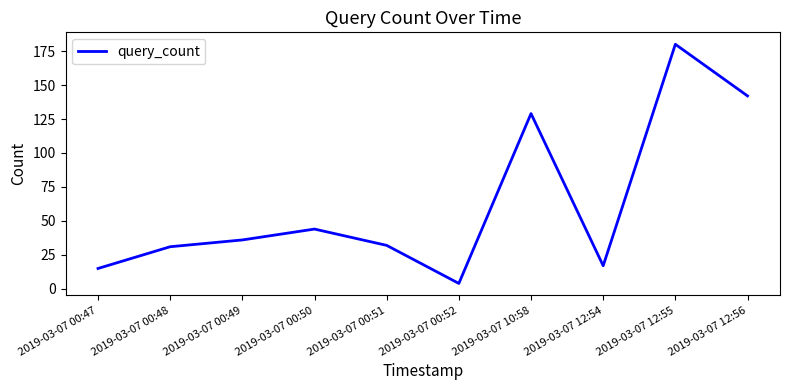

Does the chart display data point markers on the line(s)?

No